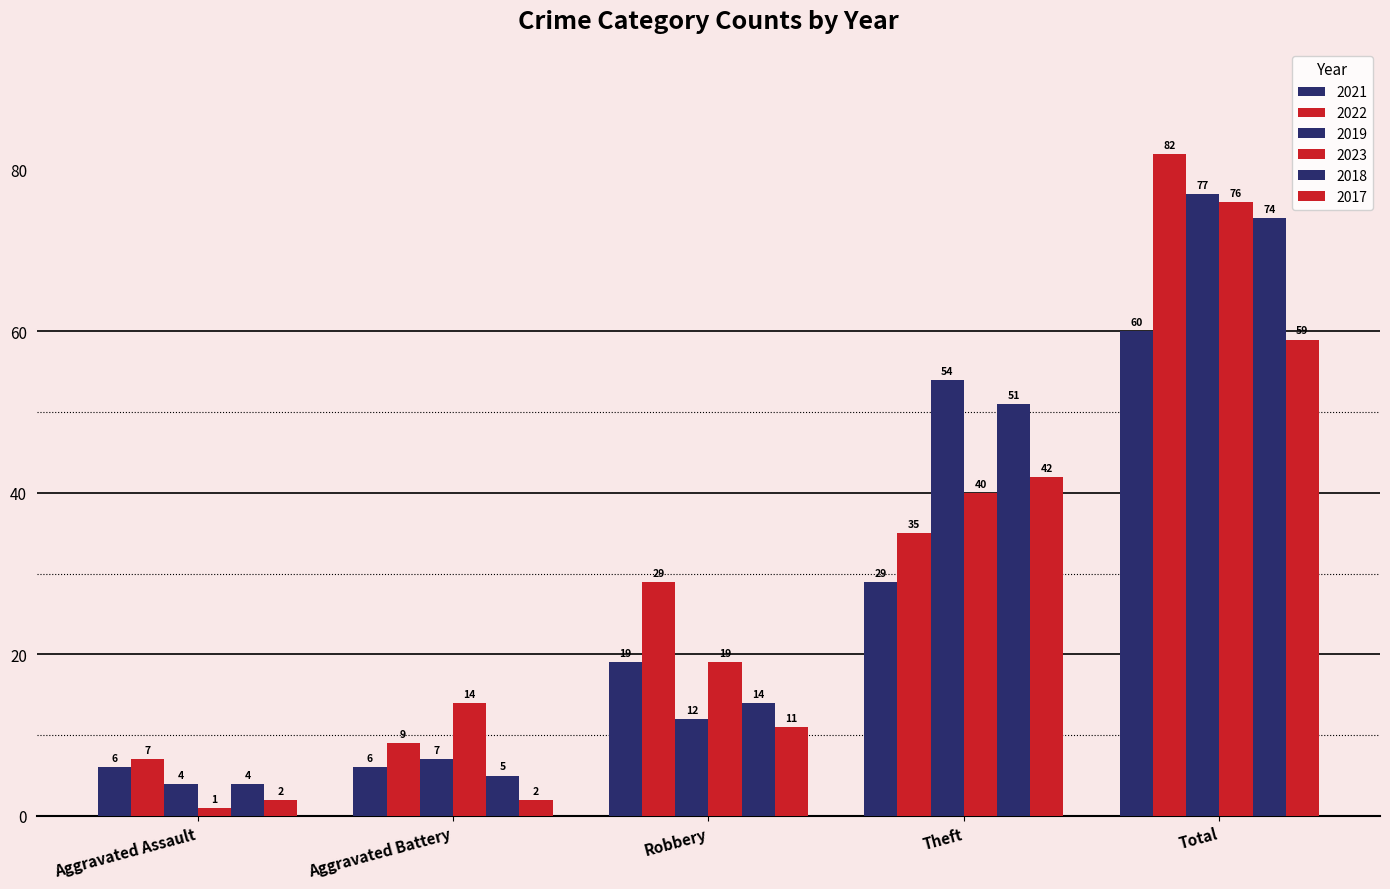

Rank the categories by 2023 value from highest to lowest.

Total, Theft, Robbery, Aggravated Battery, Aggravated Assault